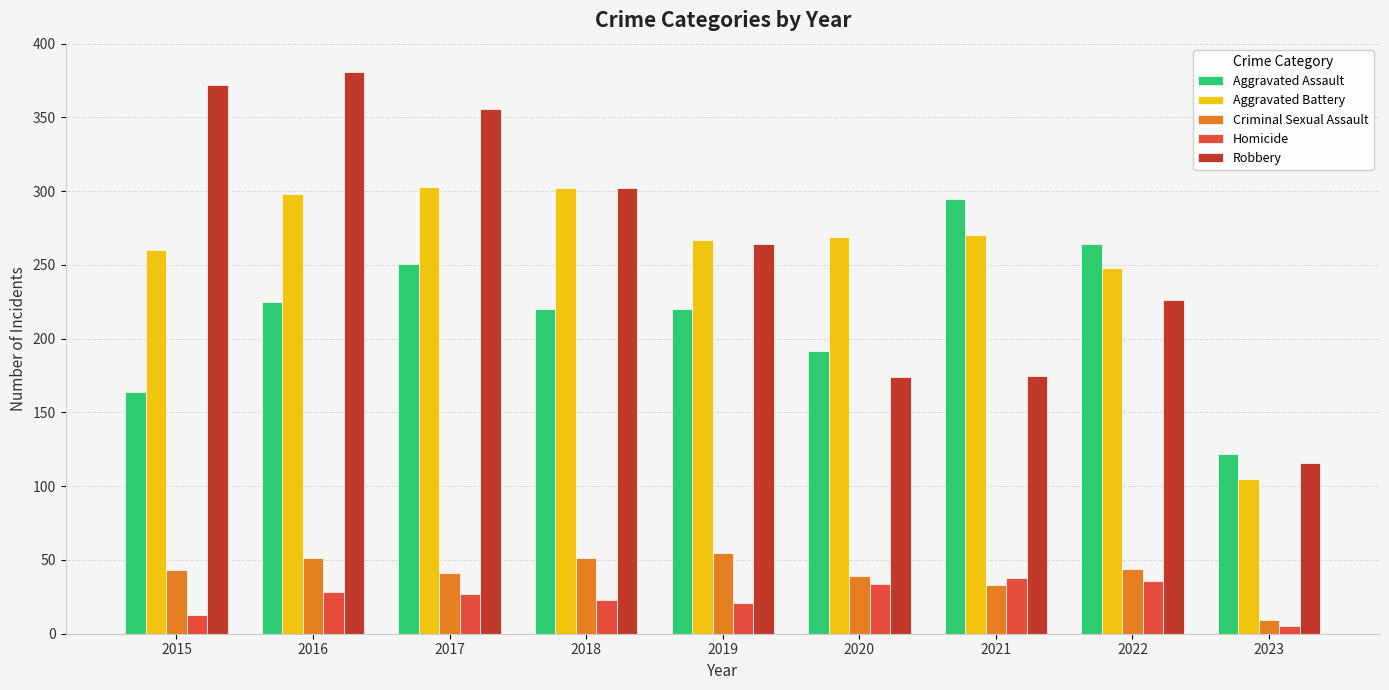

At which label does Aggravated Battery first exceed 269?

2016